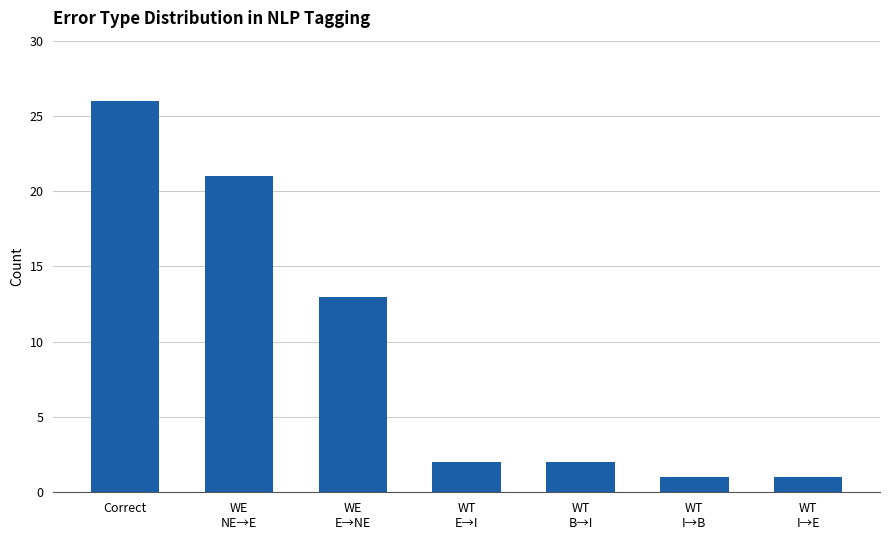

What is the value of the 6th bar from the left?

1